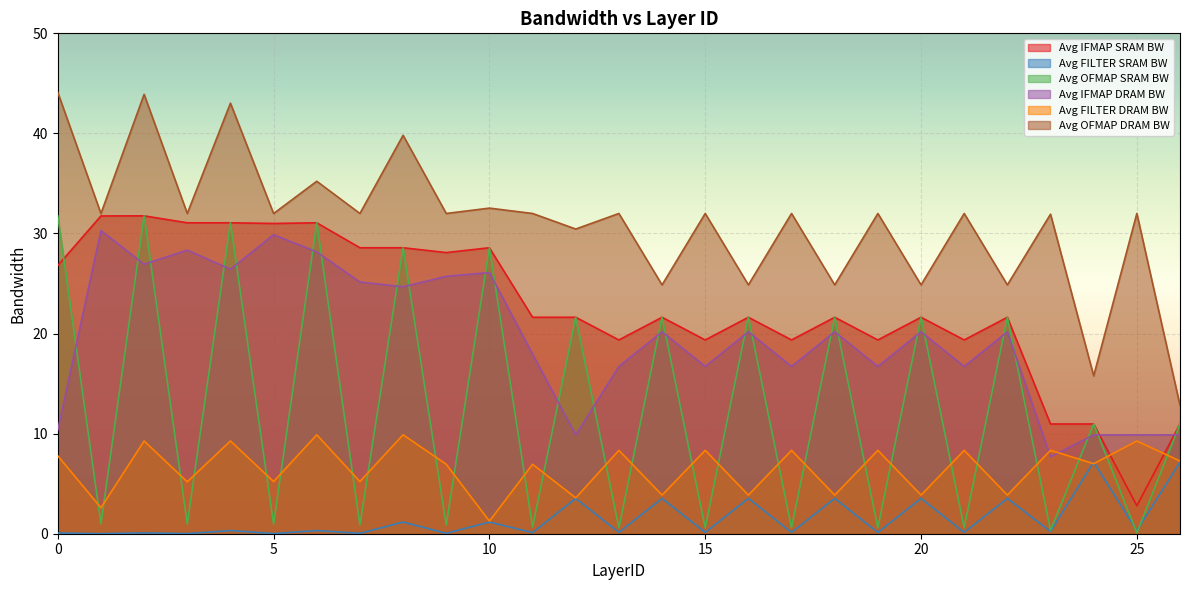

The Avg FILTER SRAM BW series shows 5.7 at 14. True or false?

False